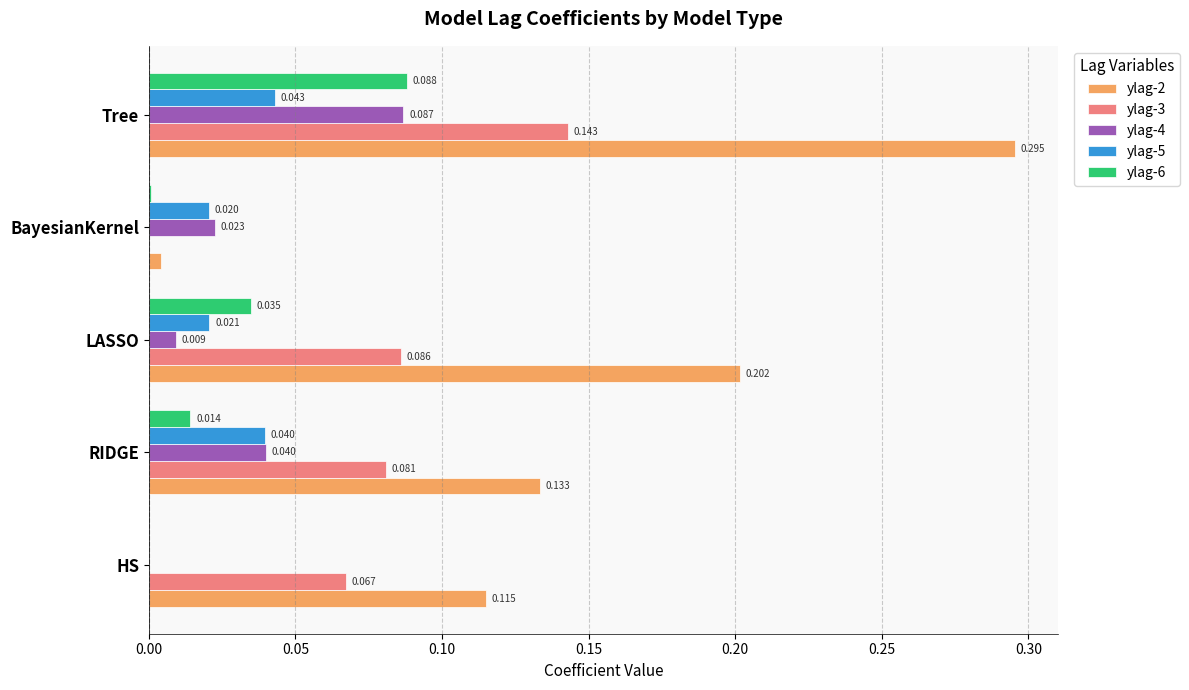

How many categories are shown in the chart?

5